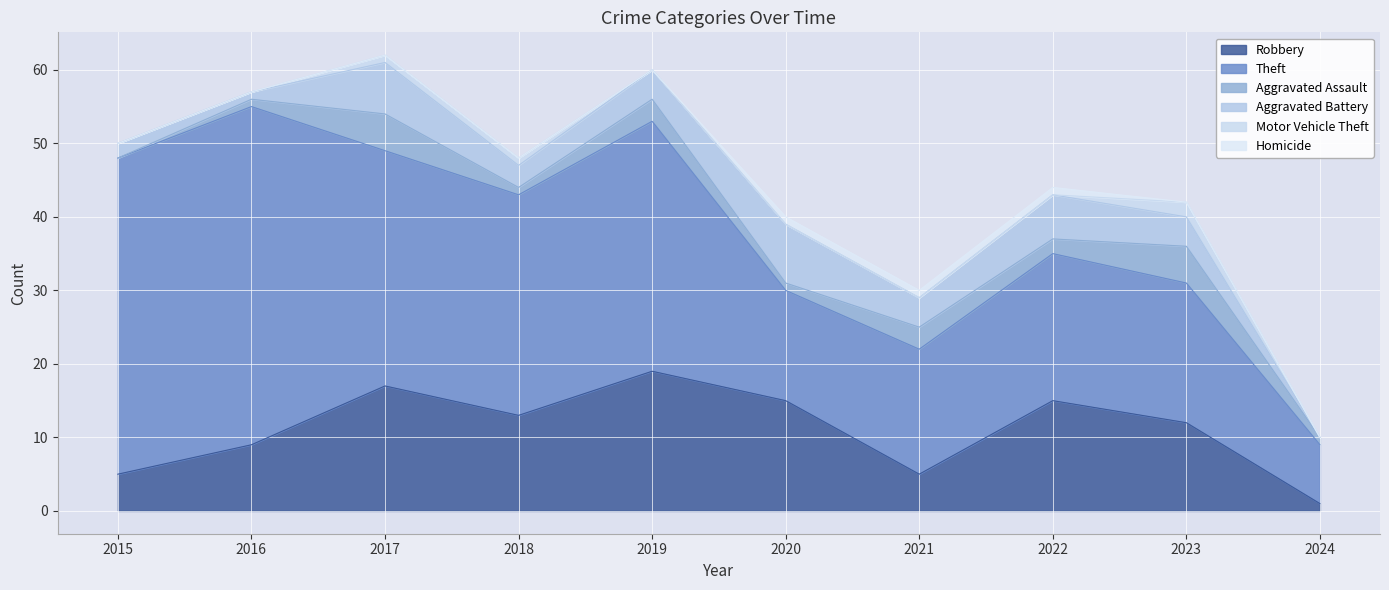

Does the chart display data point markers on the line(s)?

No